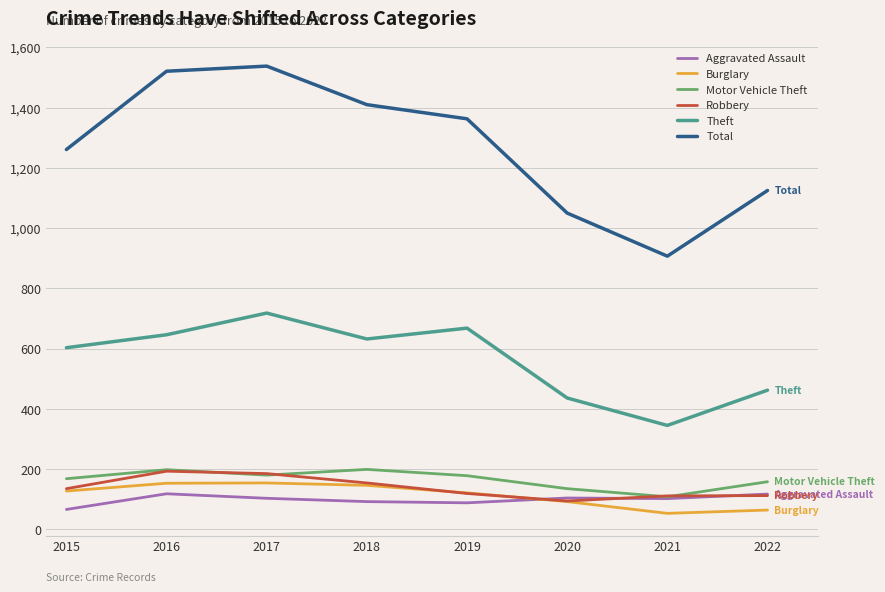

The value of Total at 2017 is 1538. True or false?

True